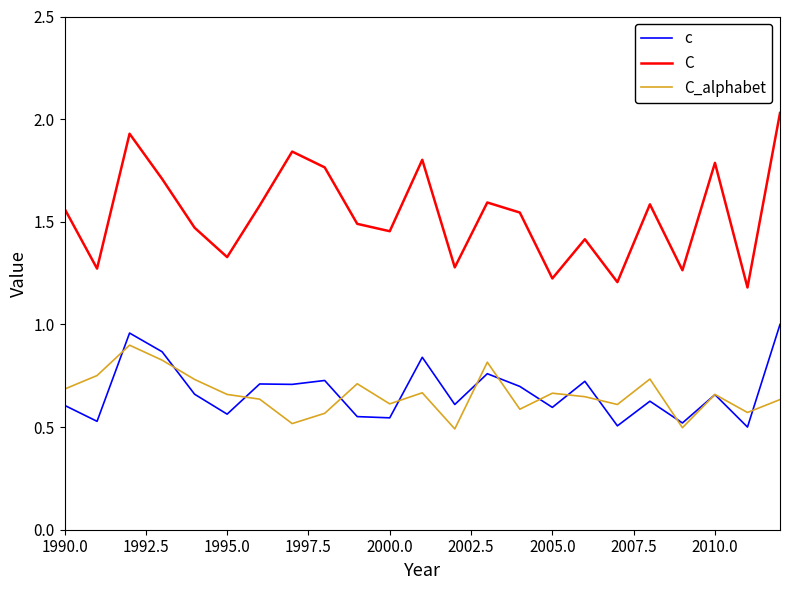

In C_alphabet, how many points are lower than both neighbors (excluding endpoints)?

7